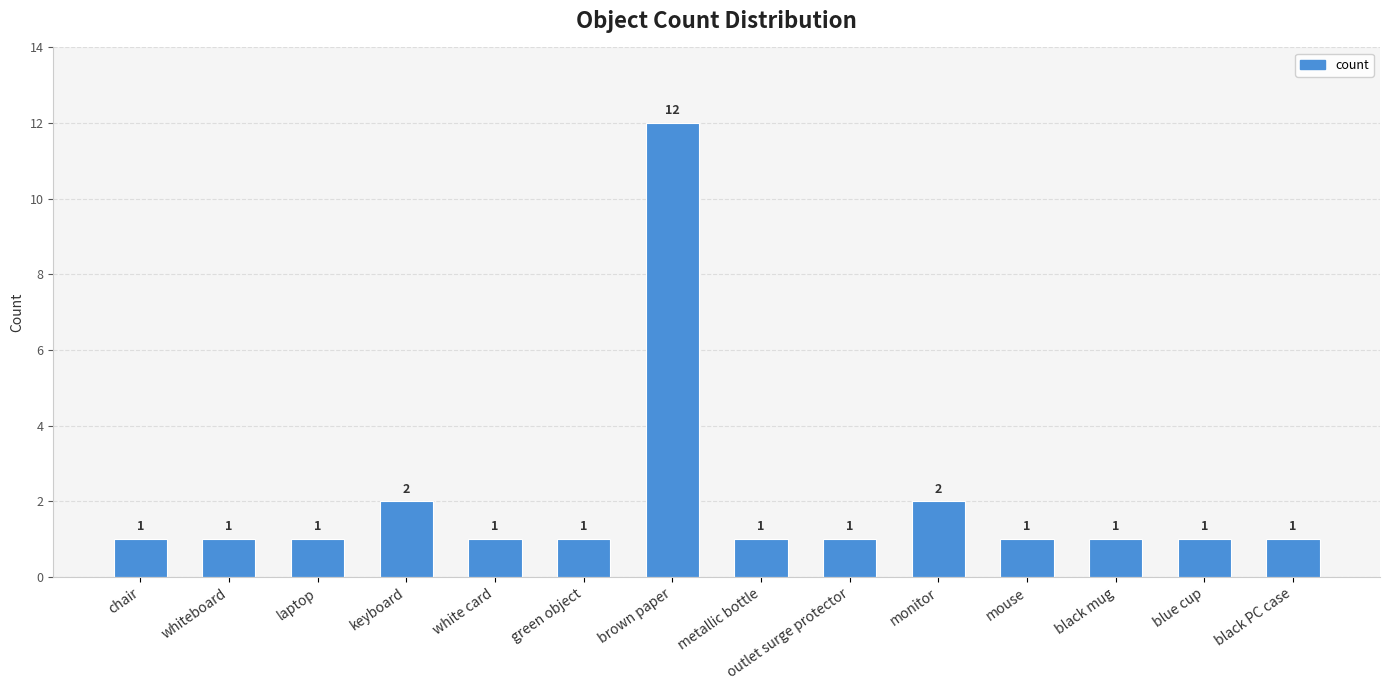

Approximately how many times larger is the value at monitor compared to blue cup?

2.0